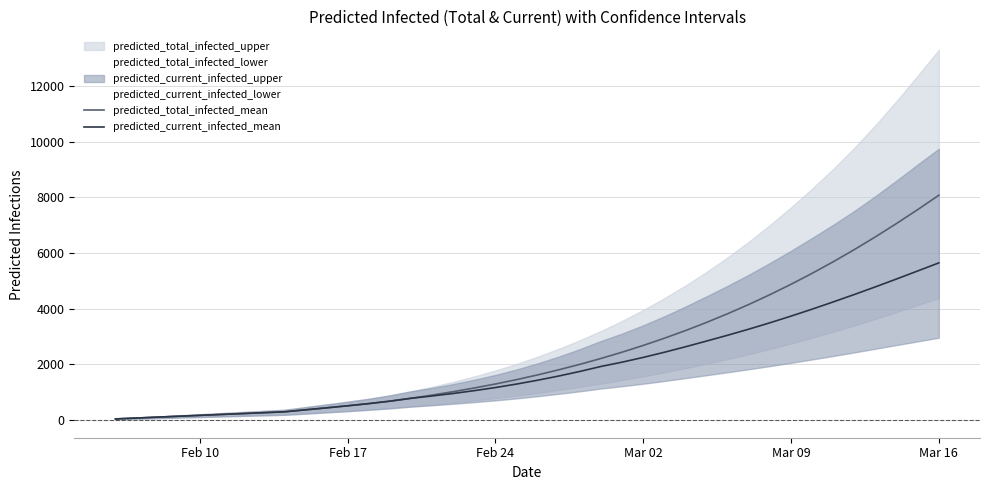

True or false: predicted_total_infected_mean has a value of 71 at 7.

False